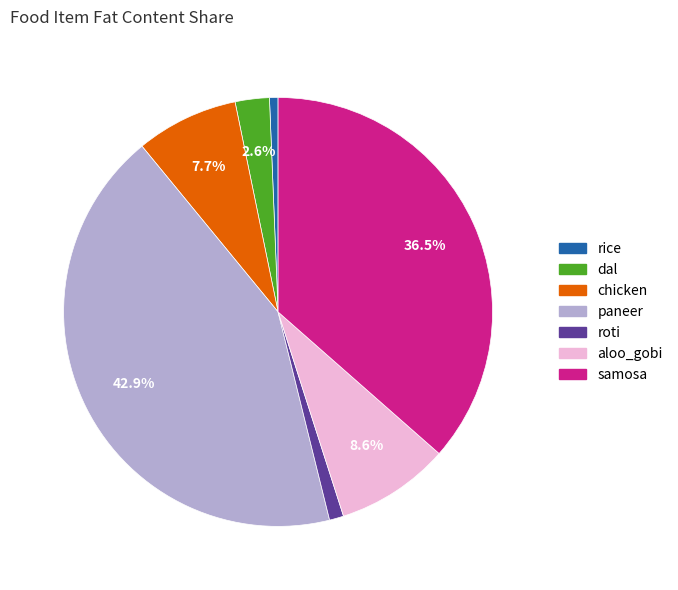

Count the number of slices in the pie.

7